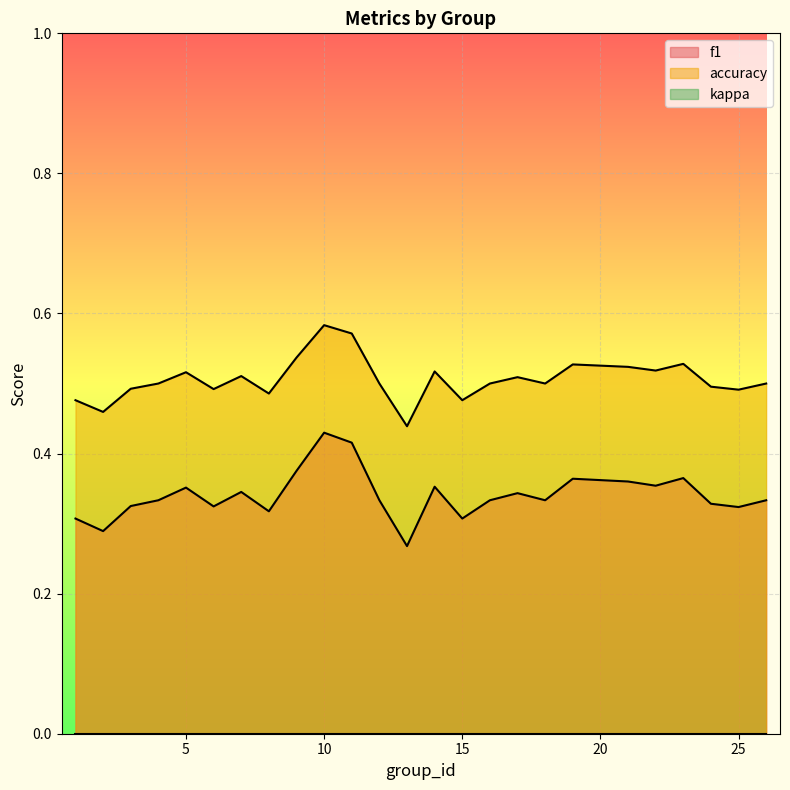

True or false: f1 and accuracy cross at least once.

False